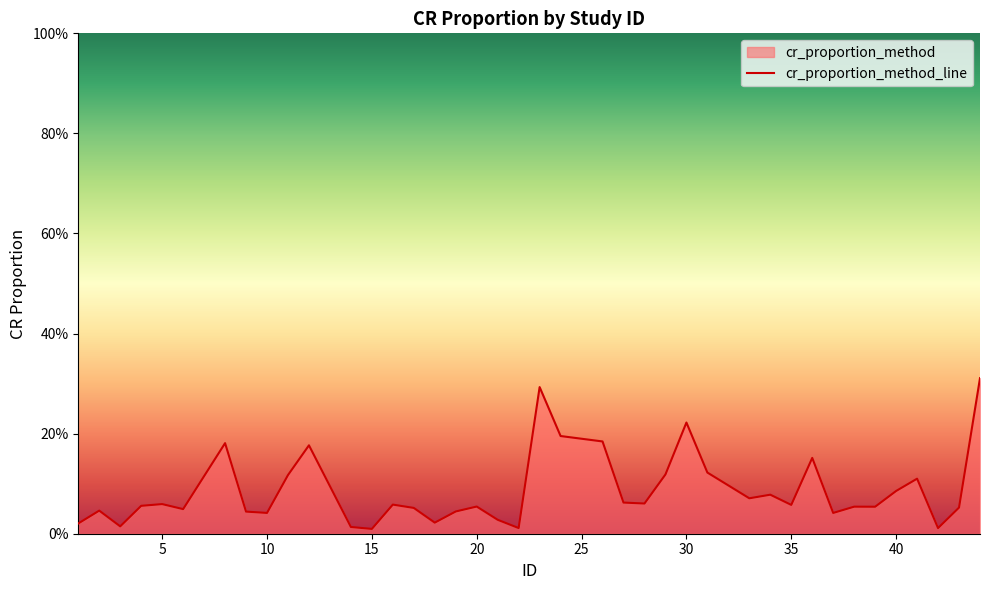

True or false: the data shows 0.1 at 41.

True